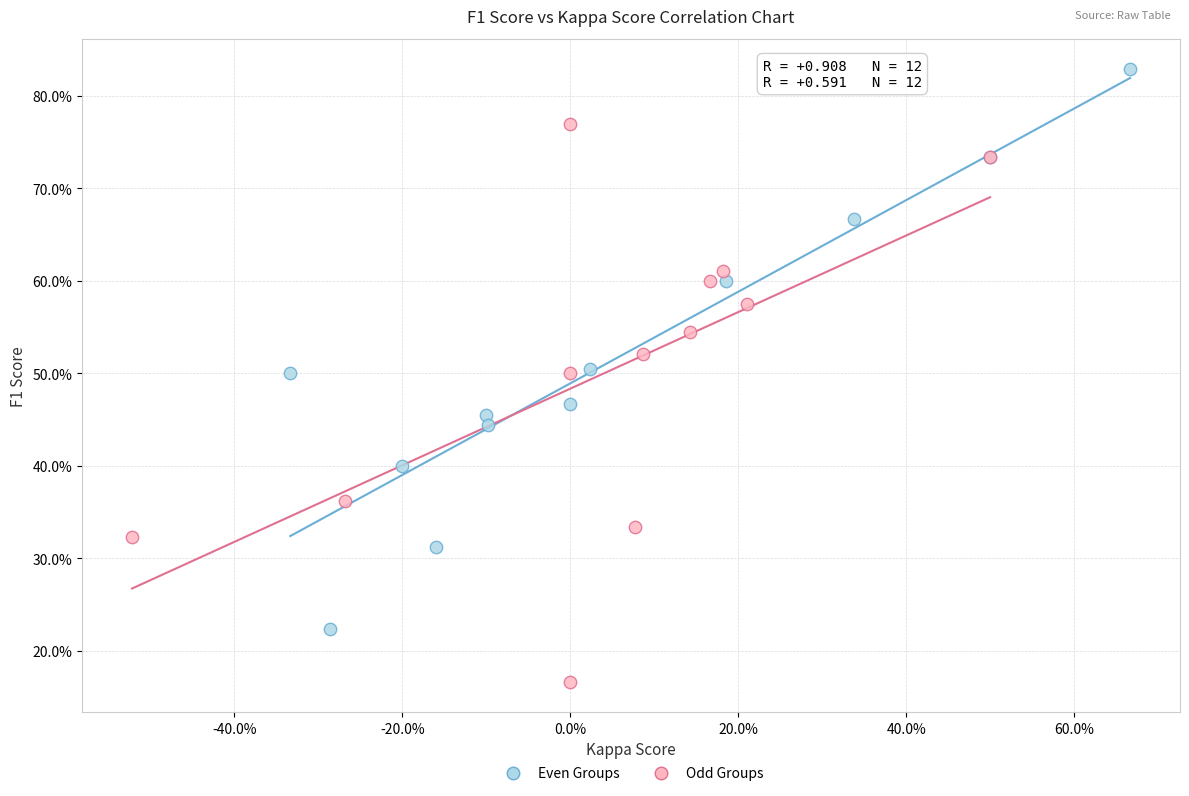

What are all the series names shown in the legend?

Even Groups, Odd Groups